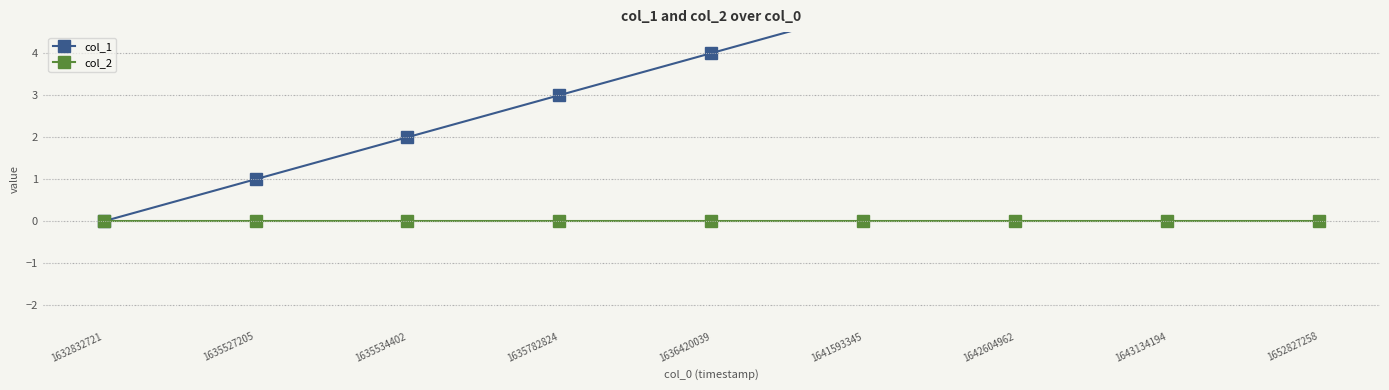

What is the value of the col_1 point at the 9th from the left?

8